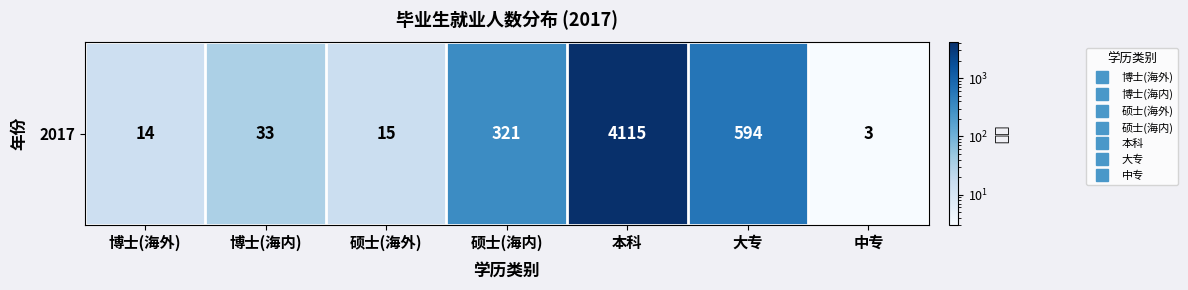

How many distinct data groups are displayed?

1